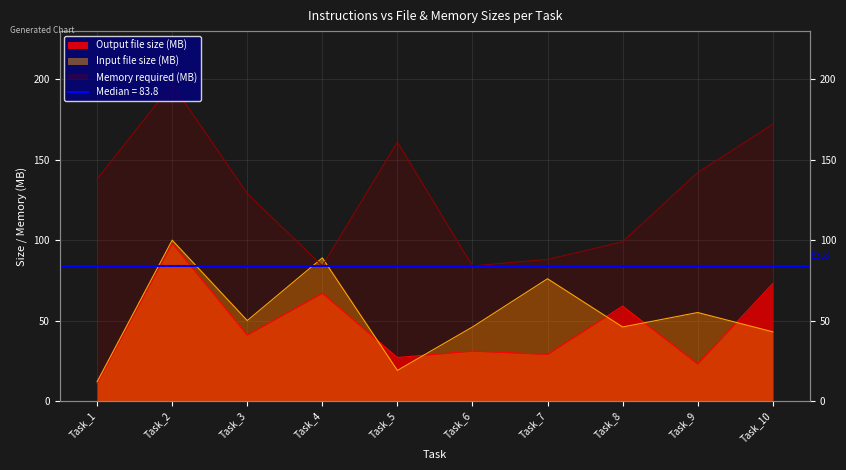

How many series are shown in this chart?

3